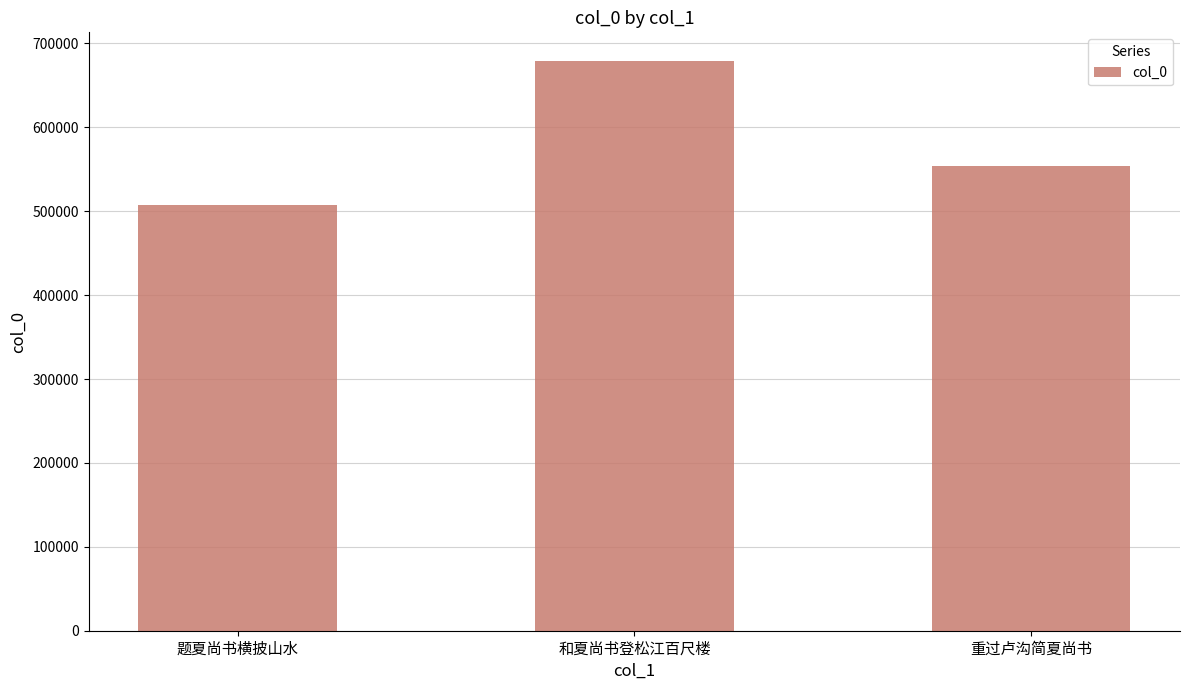

What value does the data have at 和夏尚书登松江百尺楼, to the nearest 100?

679300